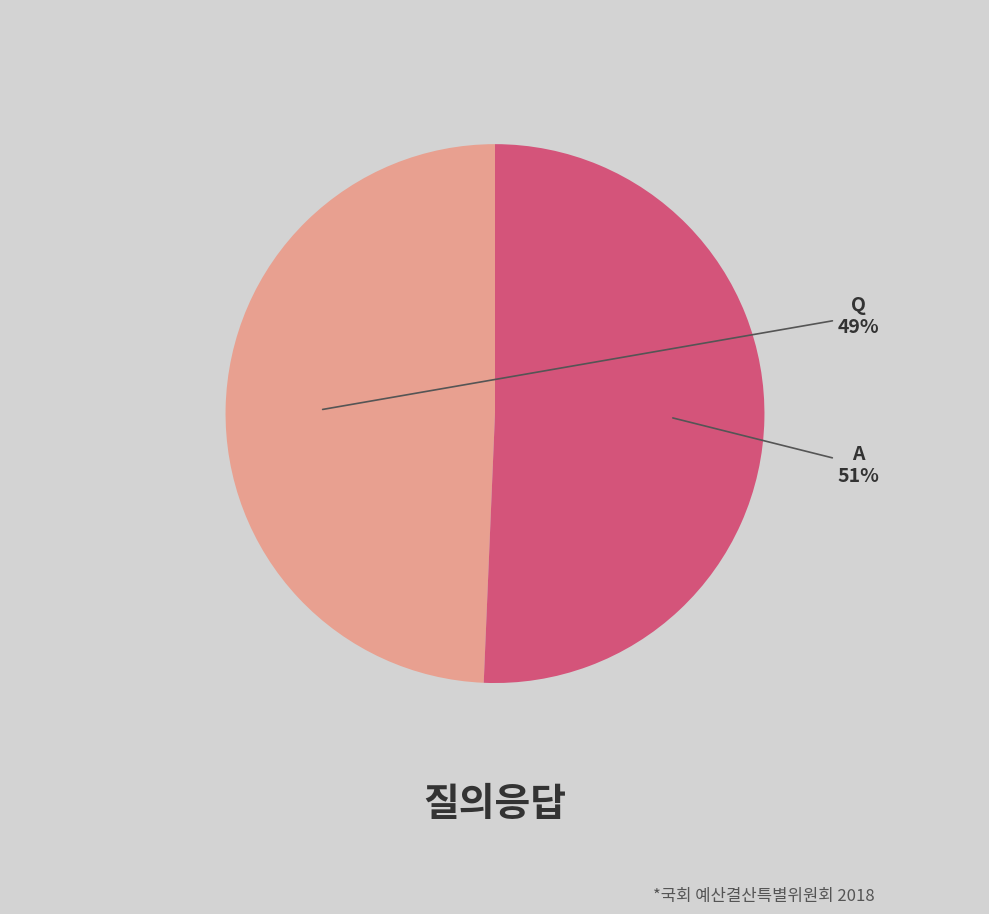

Is there any slice that represents more than half of the pie?

Yes